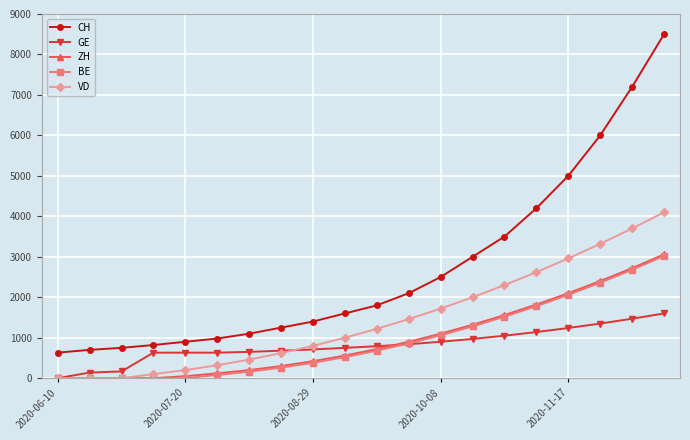

What is the maximum value for CH?

8500